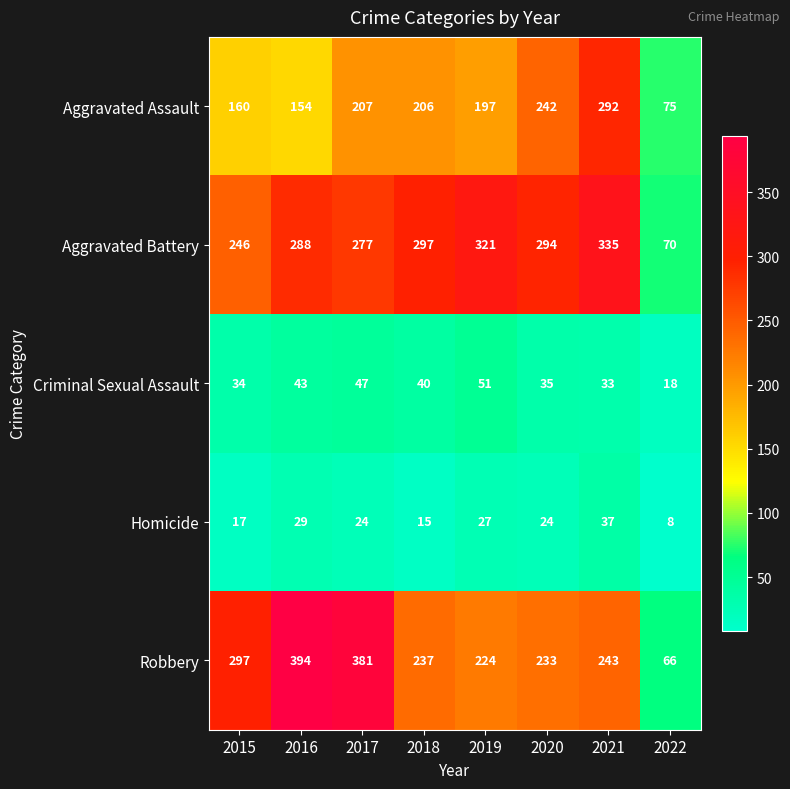

How many data points in Homicide are less than 24?

3